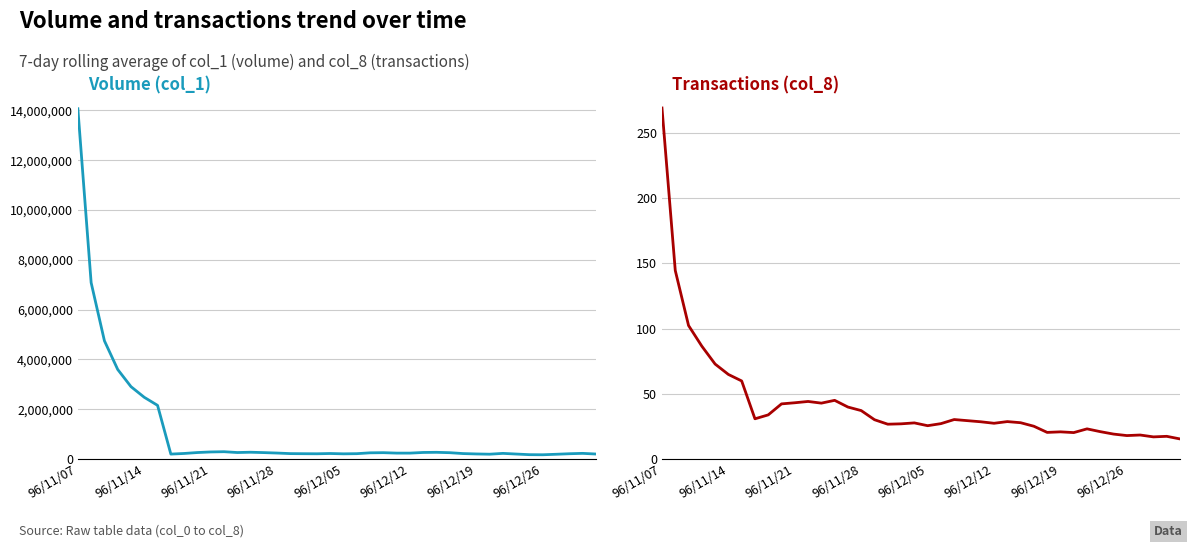

Which series has the largest total across all categories?

Volume (col_1)